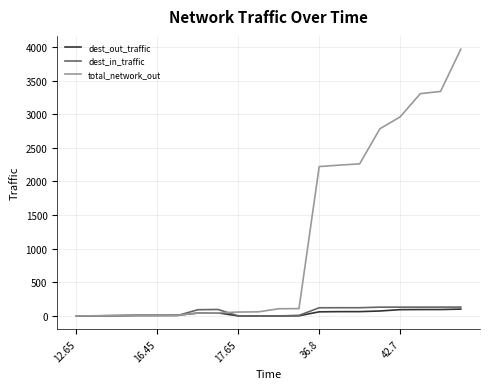

Which series has the widest spread of values?

total_network_out